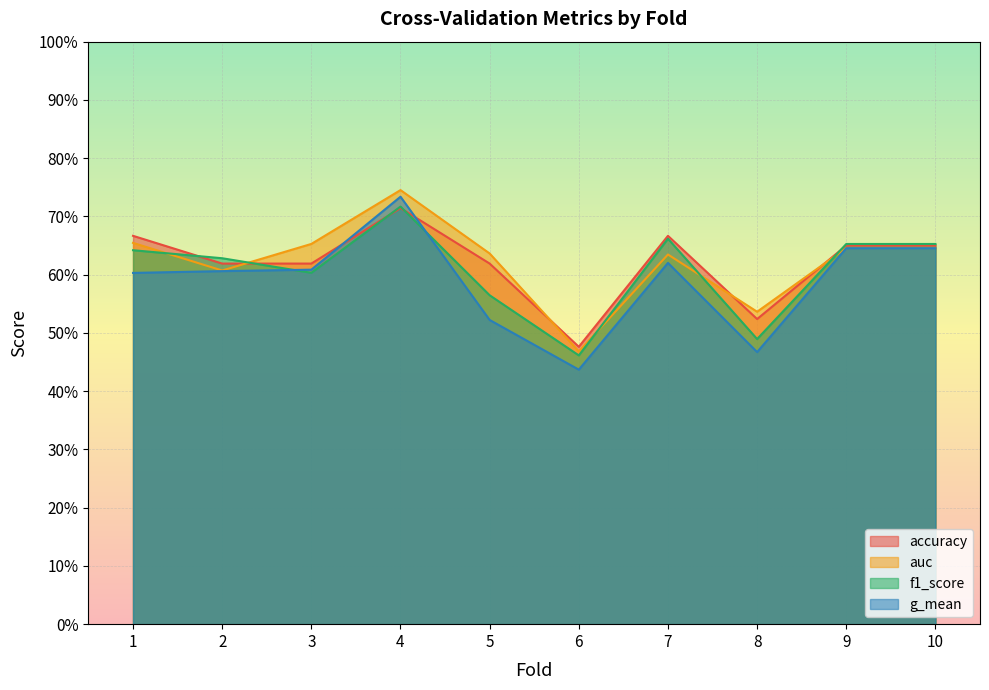

What are all the series names shown in the legend?

accuracy, auc, f1_score, g_mean